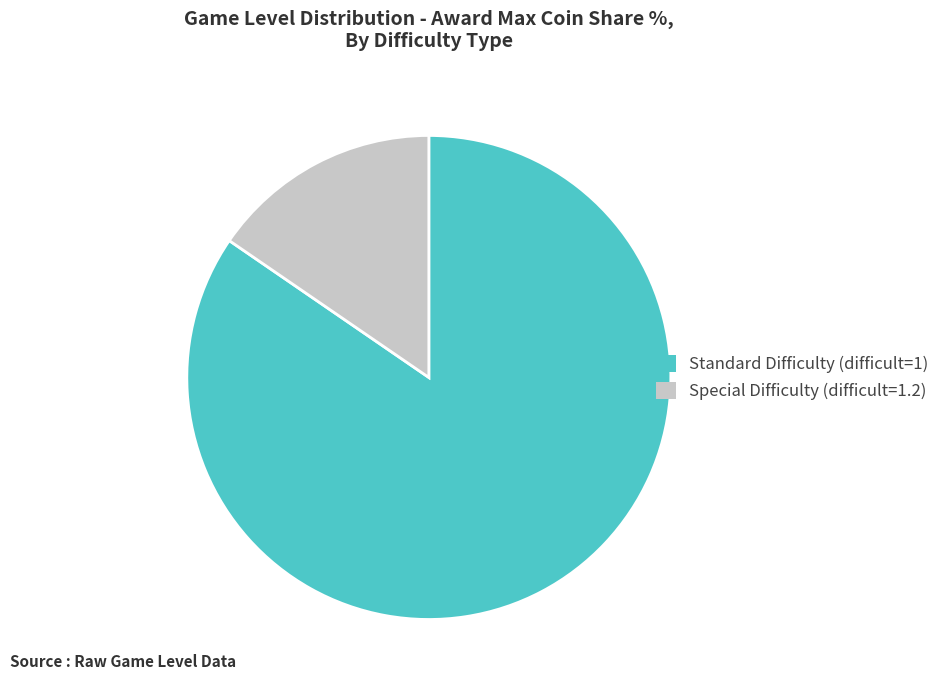

The Special Difficulty (difficult=1.2) slice represents 1% of the pie. True or false?

False